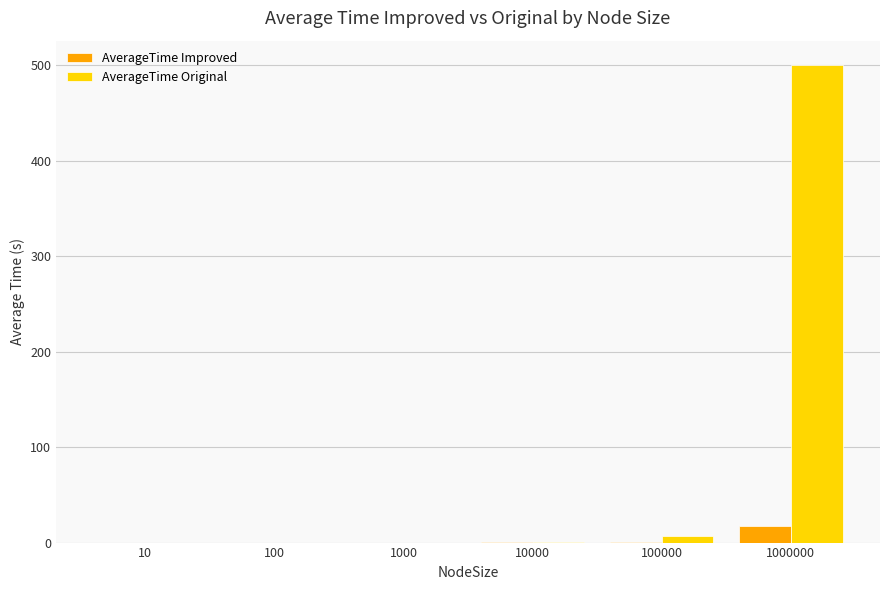

At which category is the sum across all series the highest?

1000000